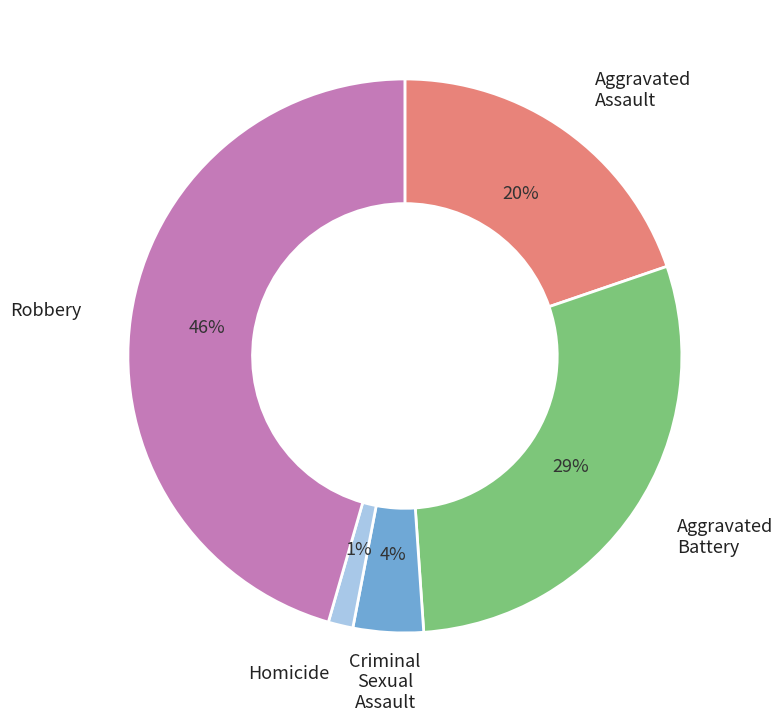

Count the number of slices in the pie.

5